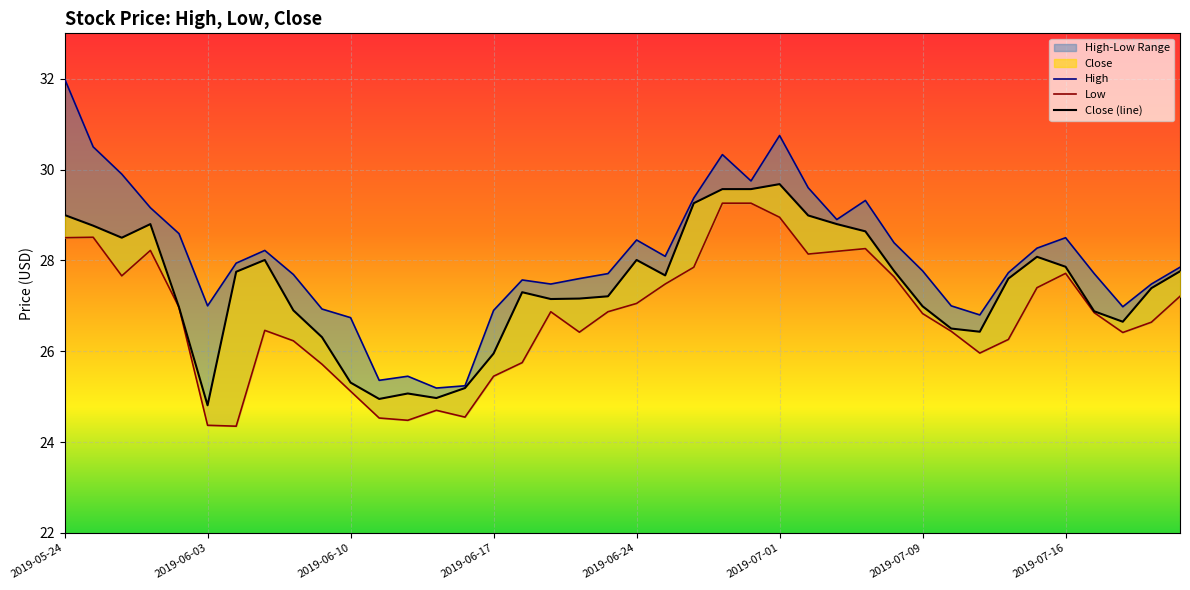

True or false: Low and High intersect in this chart.

False